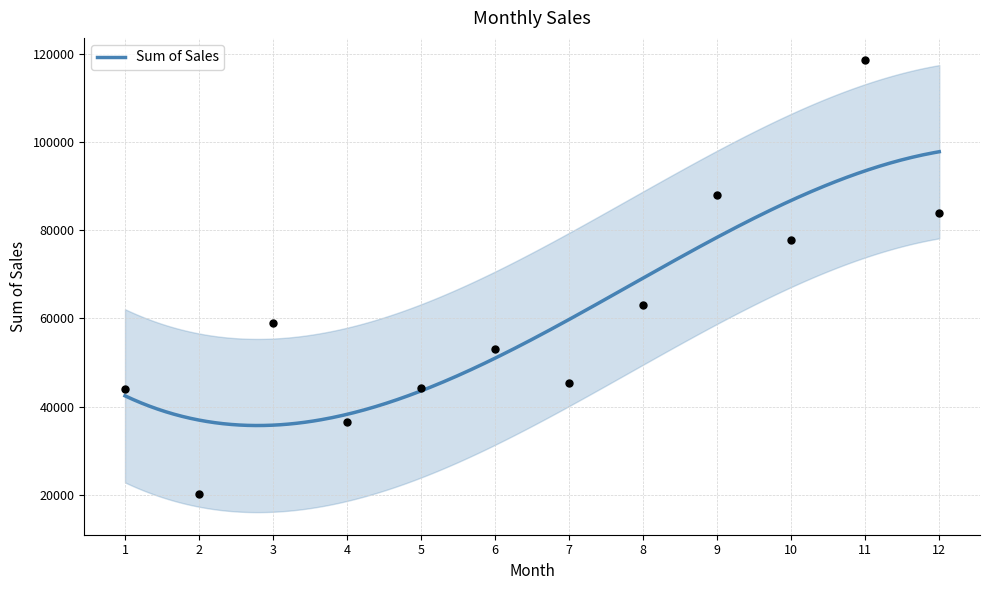

What is the change in value from 10 to 11?

+40670.8